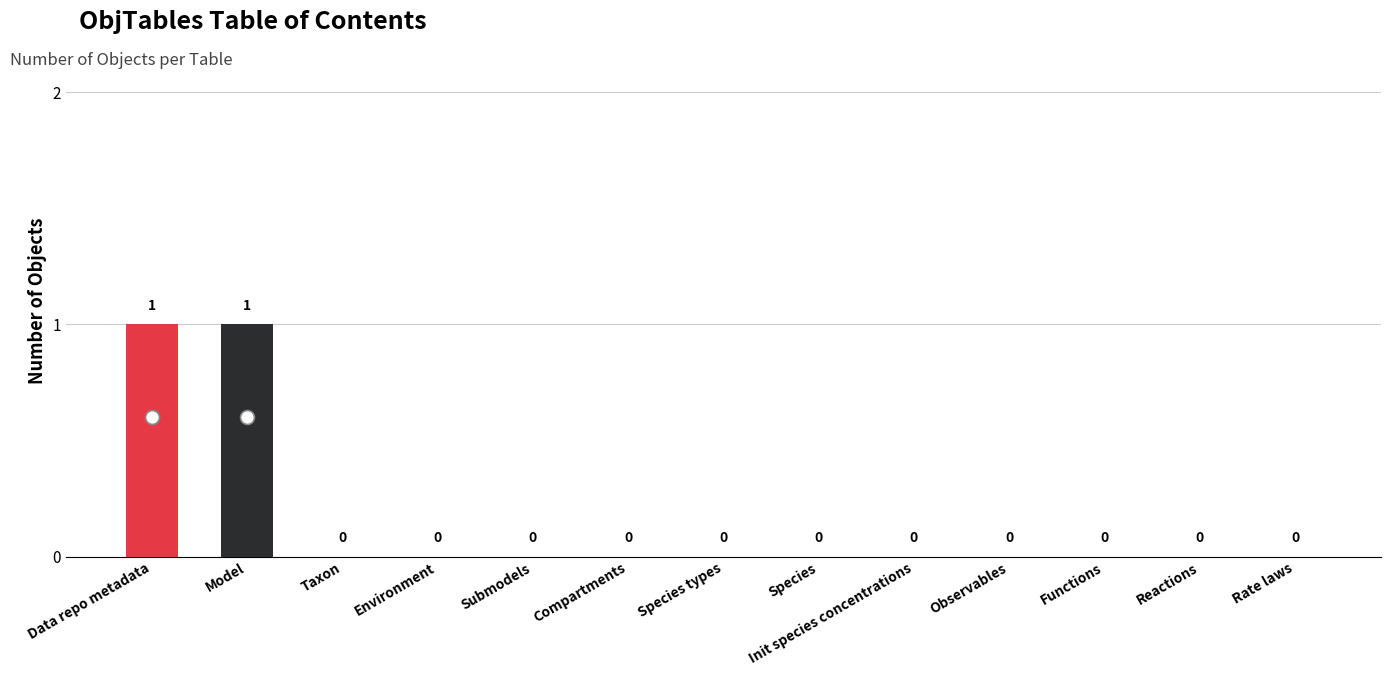

What position from the left is Compartments?

6